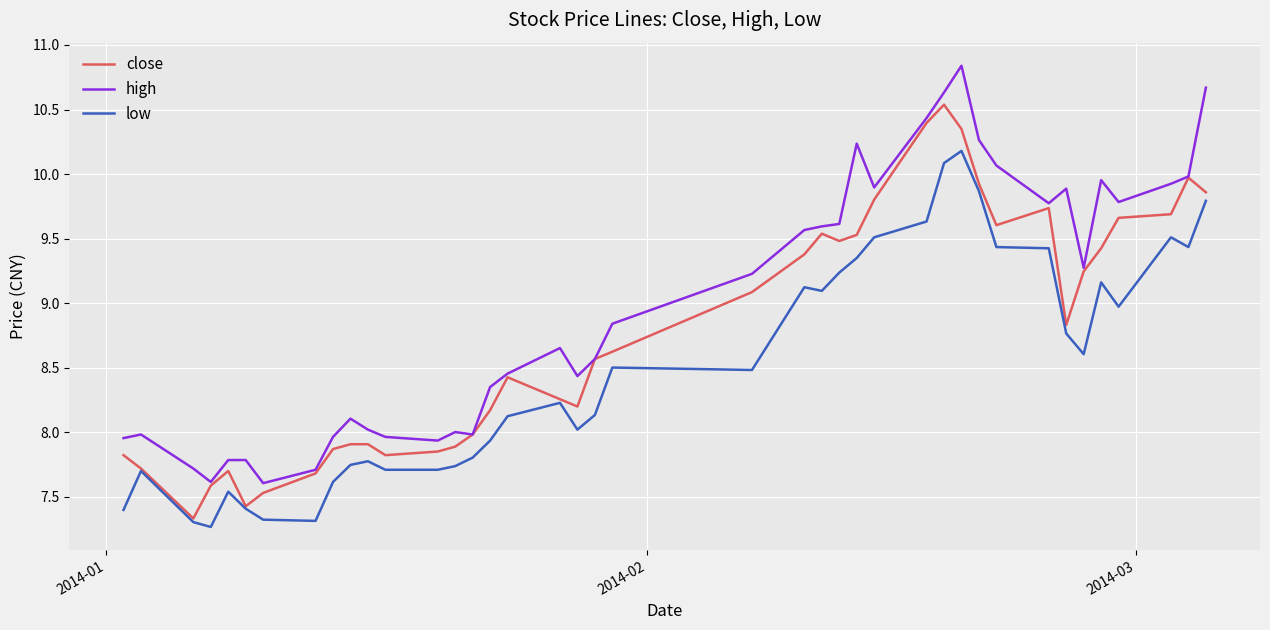

True or false: high and low intersect in this chart.

False